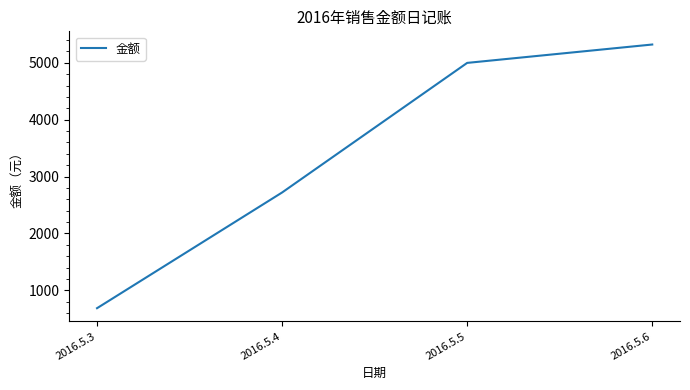

Does the chart display data point markers on the line(s)?

No